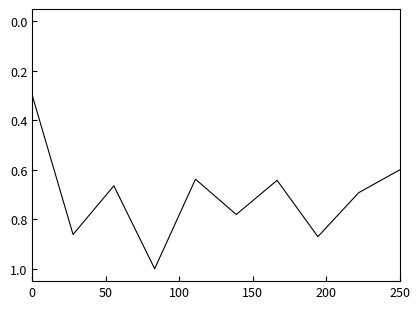

What is the maximum value shown in the chart?

1.0